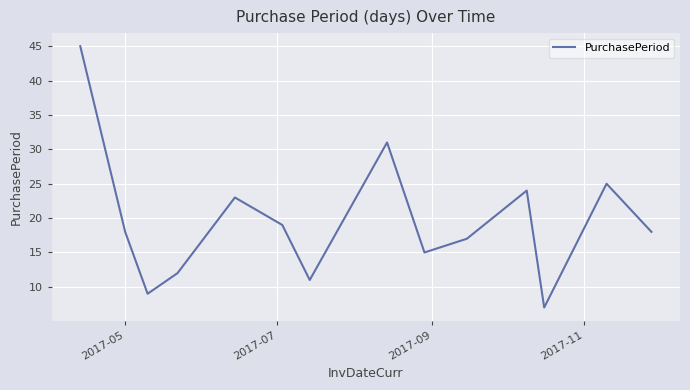

Is this an area chart (filled region under the line)?

No